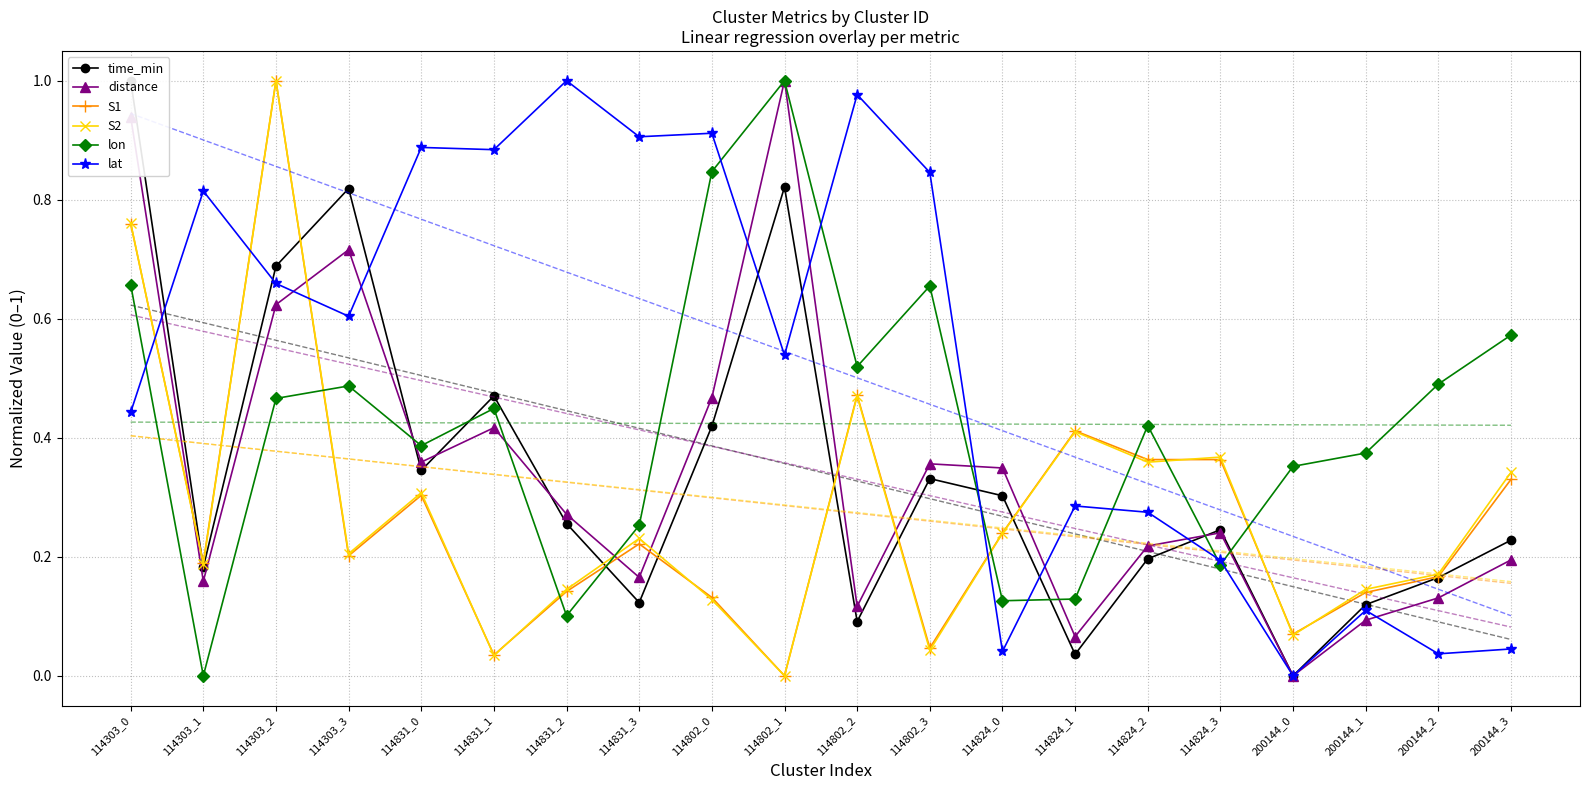

Which category has the lowest value across all series?

200144_0